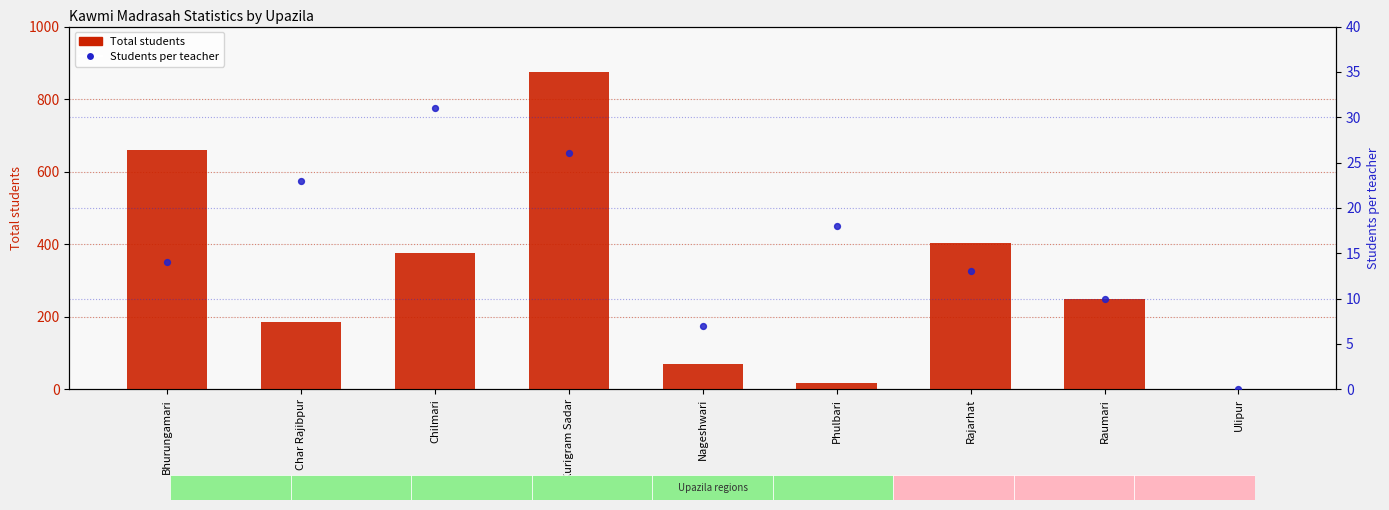

At which category is the sum across all series the highest?

Kurigram Sadar